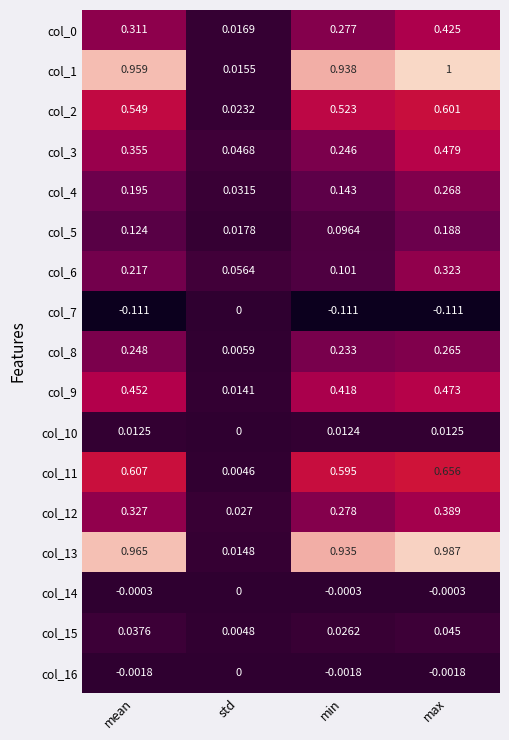

At which label does col_14 reach its peak?

std